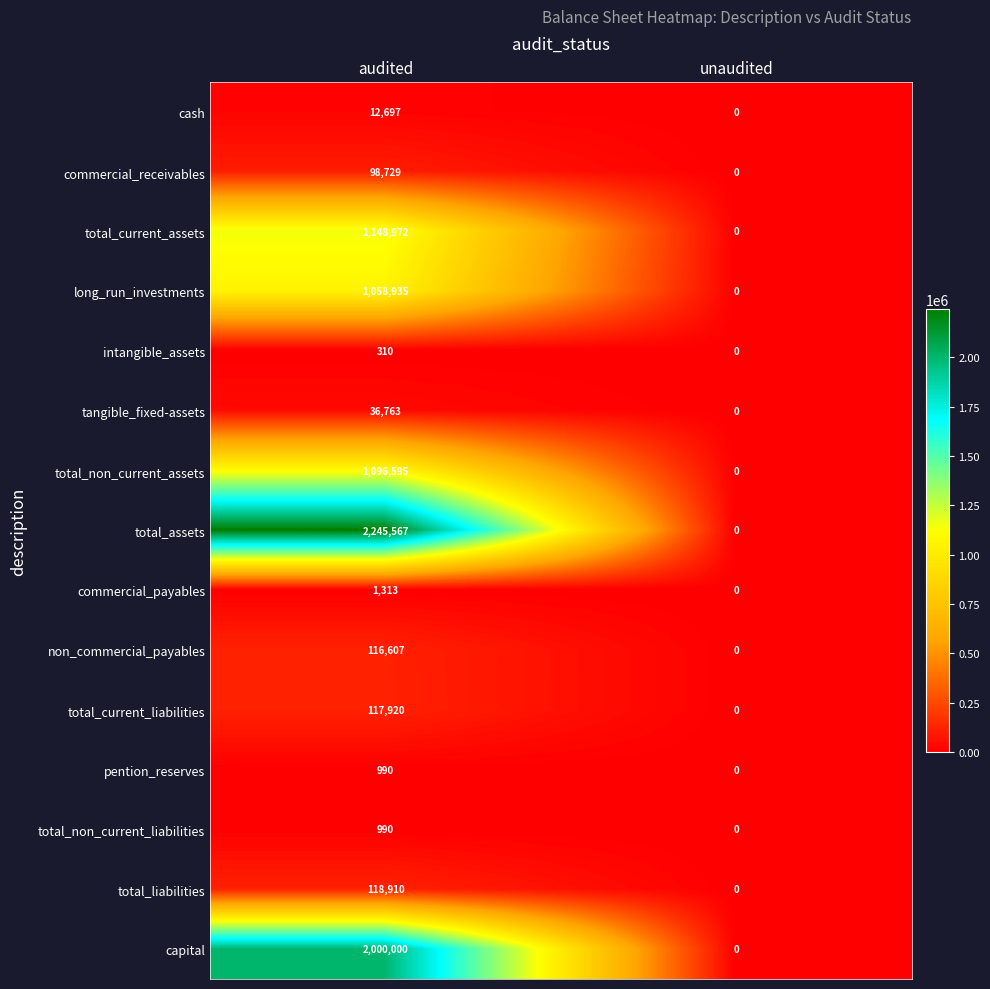

Reading right to left, what are all the values shown in this chart?

cash: unaudited=0	audited=12697
commercial_receivables: unaudited=0	audited=98729
total_current_assets: unaudited=0	audited=1148972
long_run_investments: unaudited=0	audited=1058935
intangible_assets: unaudited=0	audited=310
tangible_fixed-assets: unaudited=0	audited=36763
total_non_current_assets: unaudited=0	audited=1096595
total_assets: unaudited=0	audited=2245567
commercial_payables: unaudited=0	audited=1313
non_commercial_payables: unaudited=0	audited=116607
total_current_liabilities: unaudited=0	audited=117920
pention_reserves: unaudited=0	audited=990
total_non_current_liabilities: unaudited=0	audited=990
total_liabilities: unaudited=0	audited=118910
capital: unaudited=0	audited=2000000